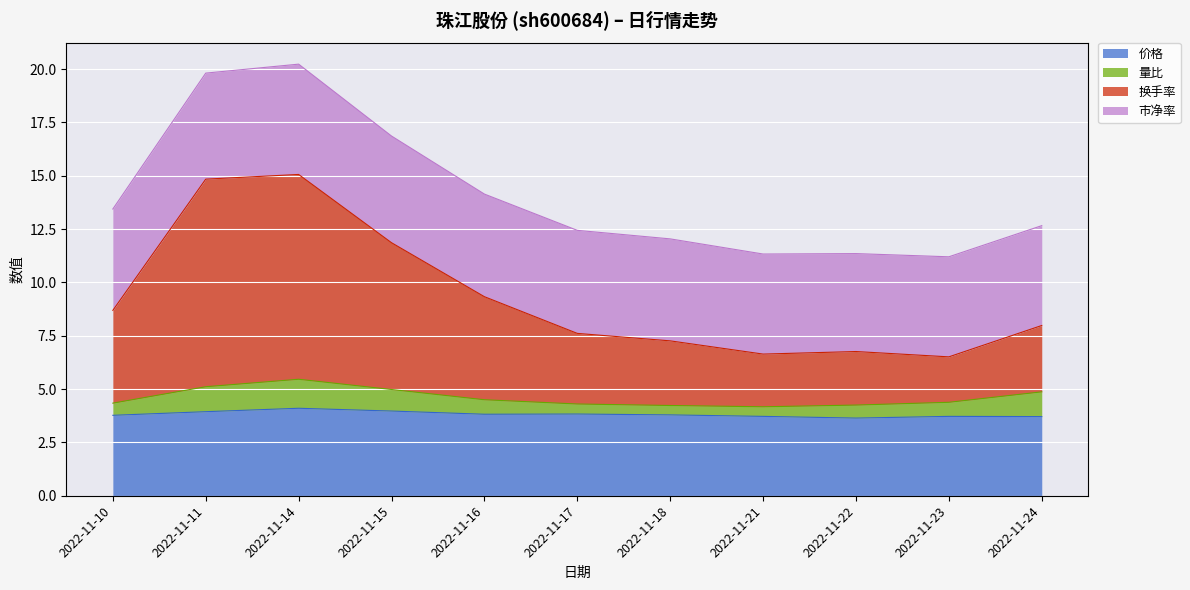

What is the average value of the 价格 series?

3.8